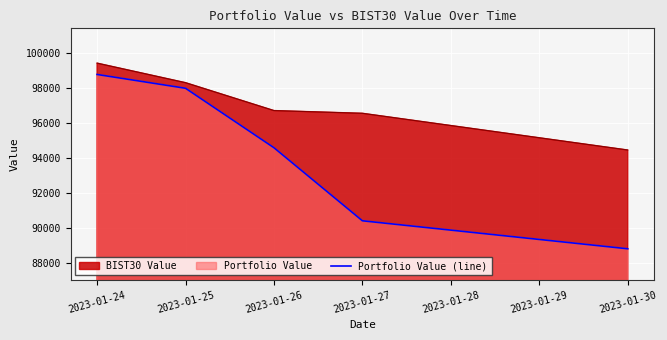

List the labels in order of Portfolio Value (line) value, largest first.

2023-01-24, 2023-01-25, 2023-01-26, 2023-01-27, 2023-01-30